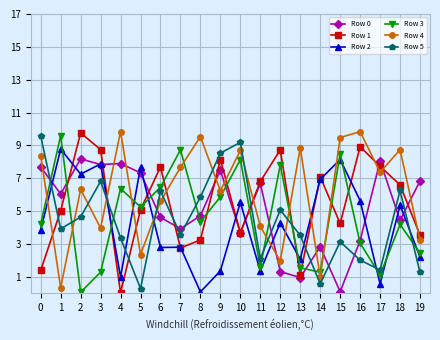

The value of Row 0 at 13 is 0.2. True or false?

False